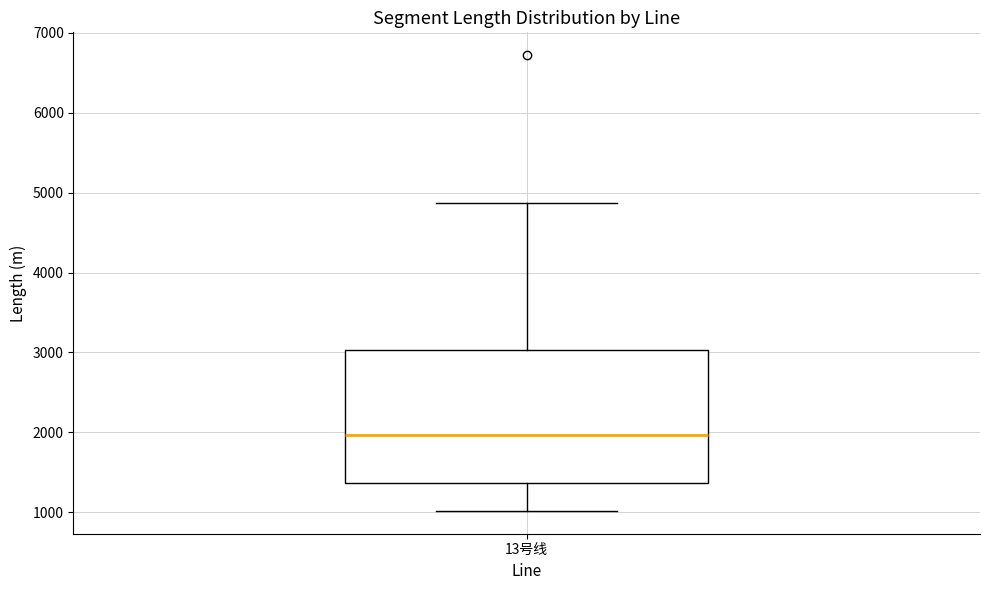

Transcribe this box plot: give where the median line is, the range the box spans, and where the two whiskers end, as read against the y-axis. The values are not printed on the chart, so give them approximately, as read against the axis.

median 2000, box 1400 to 3000, whiskers 1000 to 4900